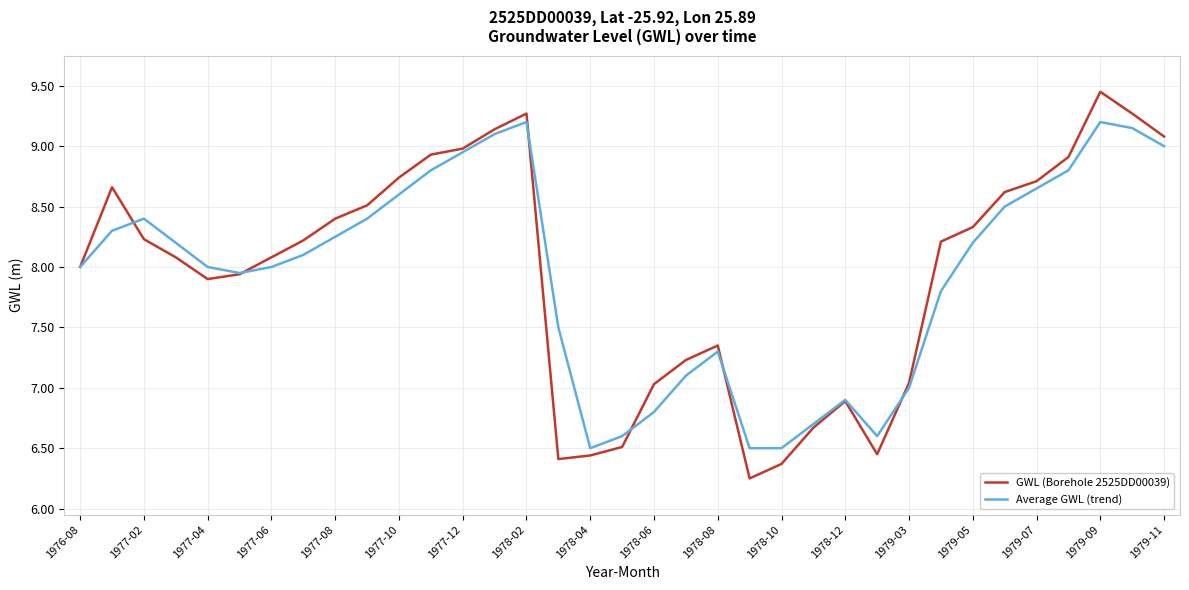

List the series in order of their peak value, highest first.

GWL (Borehole 2525DD00039), Average GWL (trend)